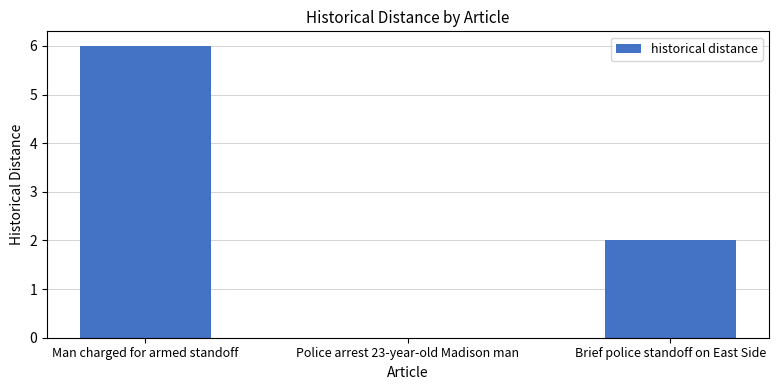

Reading left to right, extract all data points from this chart.

6	0	2